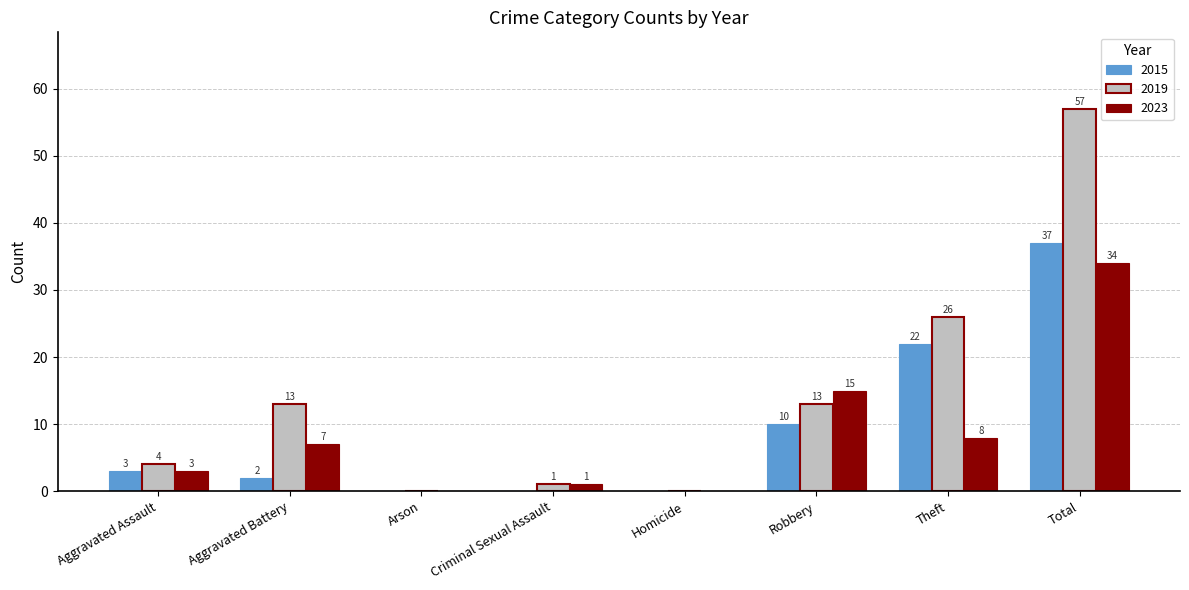

What are all the series names shown in the legend?

2015, 2019, 2023